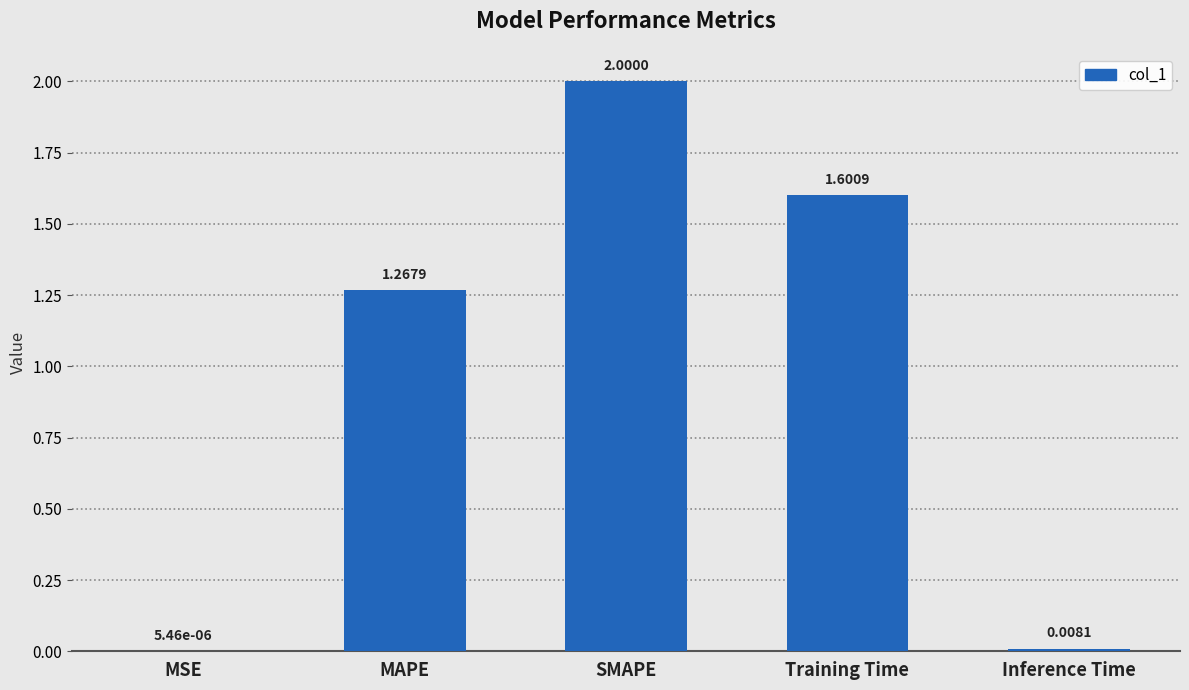

How many distinct data groups are displayed?

1